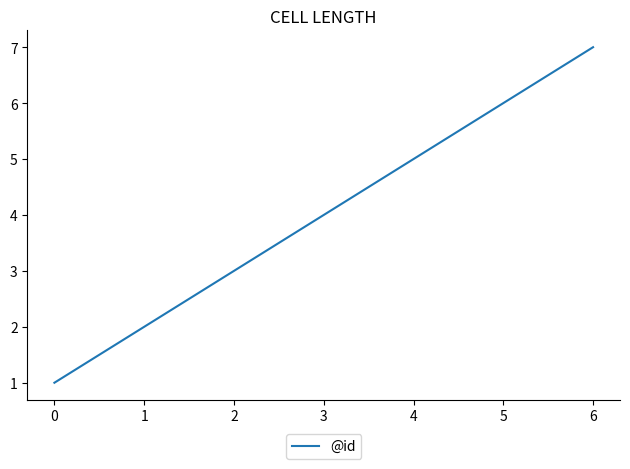

What is the ratio of the value at 2 to the value at 1?

1.5